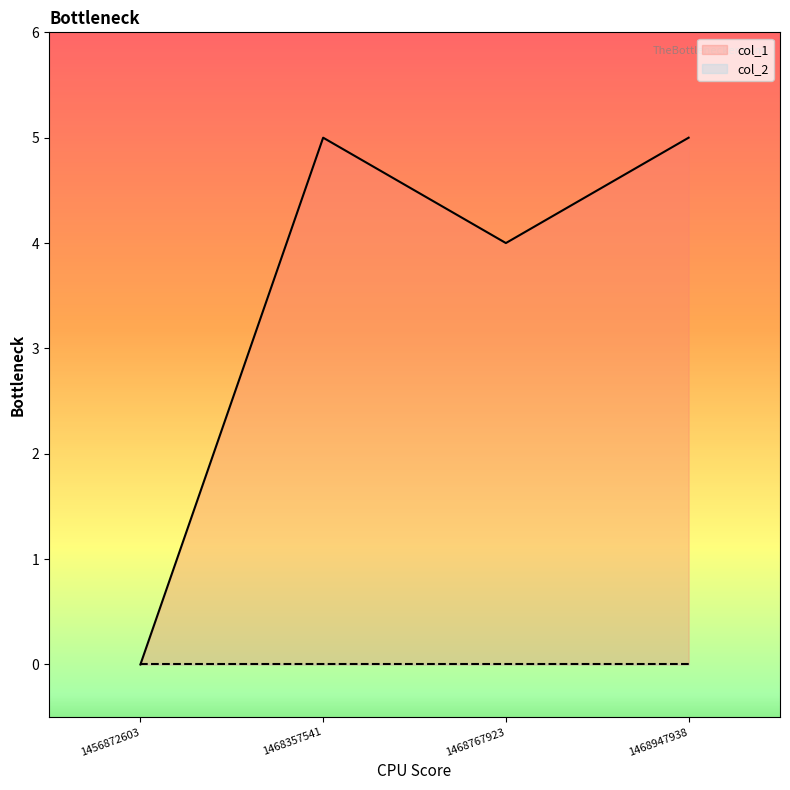

At which category does the chart reach its minimum across all series?

1456872603